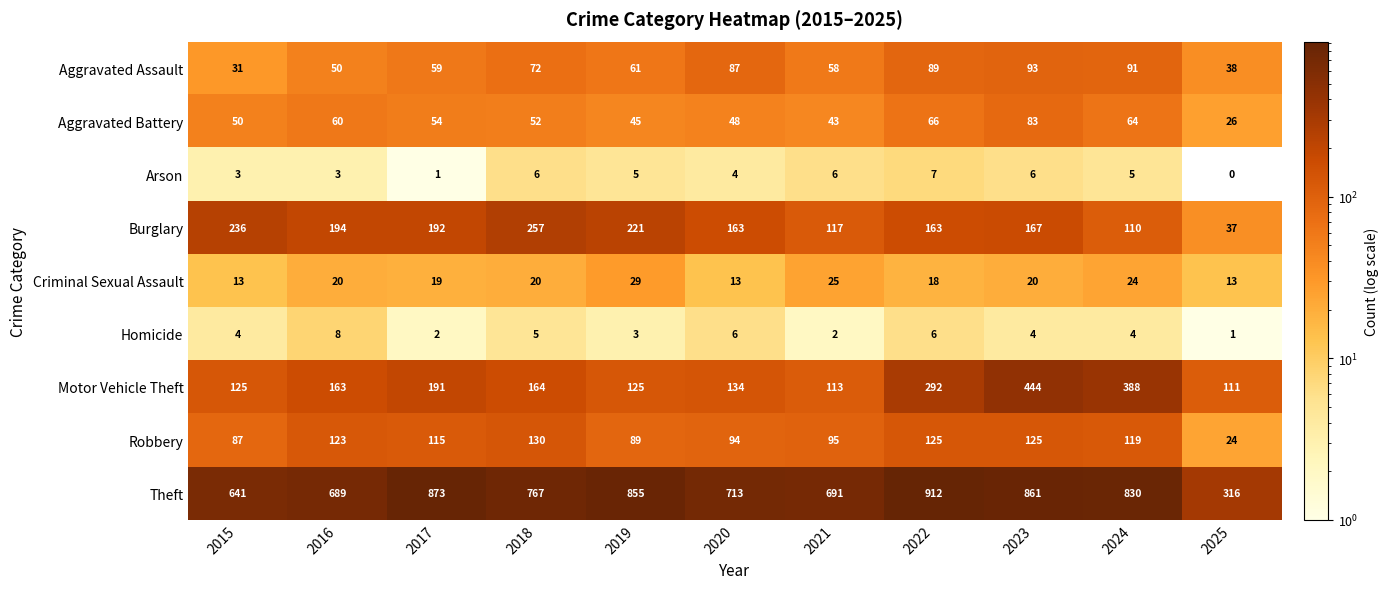

The Burglary series shows 37 at 2023. True or false?

False